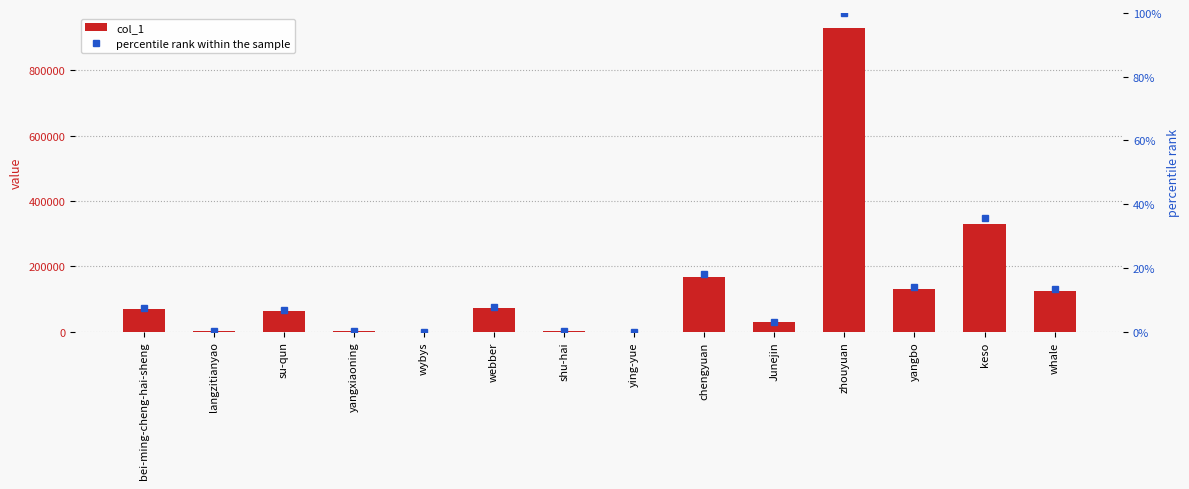

Reading left to right, list all the values displayed in this chart.

col_1: bei-ming-cheng-hai-sheng=69556.0	langzitianyao=3251.0	su-qun=62587.0	yangxiaoning=1406.0	wybys=42.0	webber=71636.0	shu-hai=2681.0	ying-yue=20.0	chengyuan=166993.0	Junejin=29254.0	zhouyuan=929567.0	yangbo=131428.0	keso=331080.0	whale=123258.0
percentile rank within the sample: bei-ming-cheng-hai-sheng=7.5	langzitianyao=0.3	su-qun=6.7	yangxiaoning=0.2	wybys=0.0	webber=7.7	shu-hai=0.3	ying-yue=0.0	chengyuan=18.0	Junejin=3.1	zhouyuan=100.0	yangbo=14.1	keso=35.6	whale=13.3